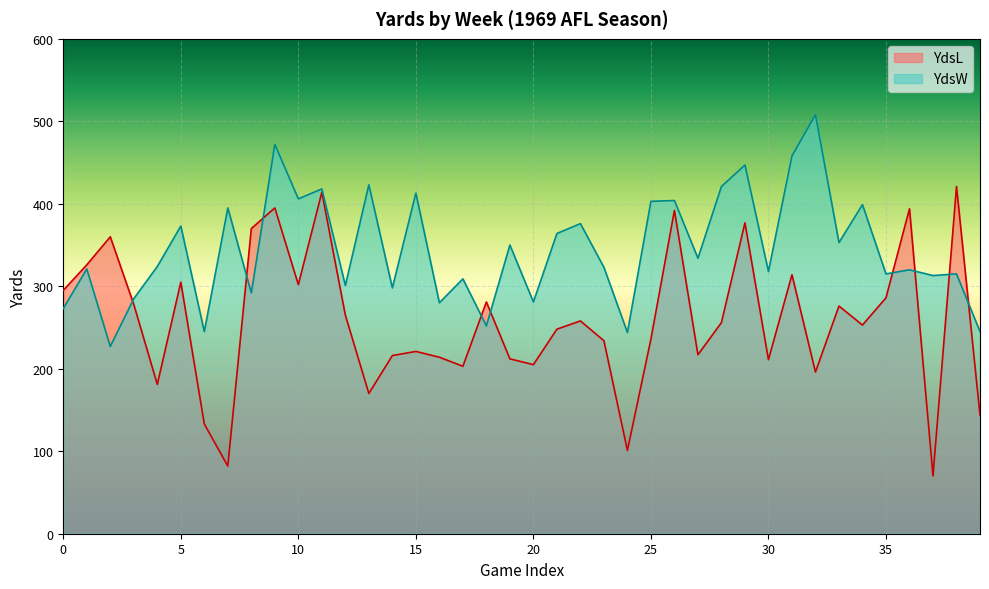

What is the highest value of the YdsW series?

508